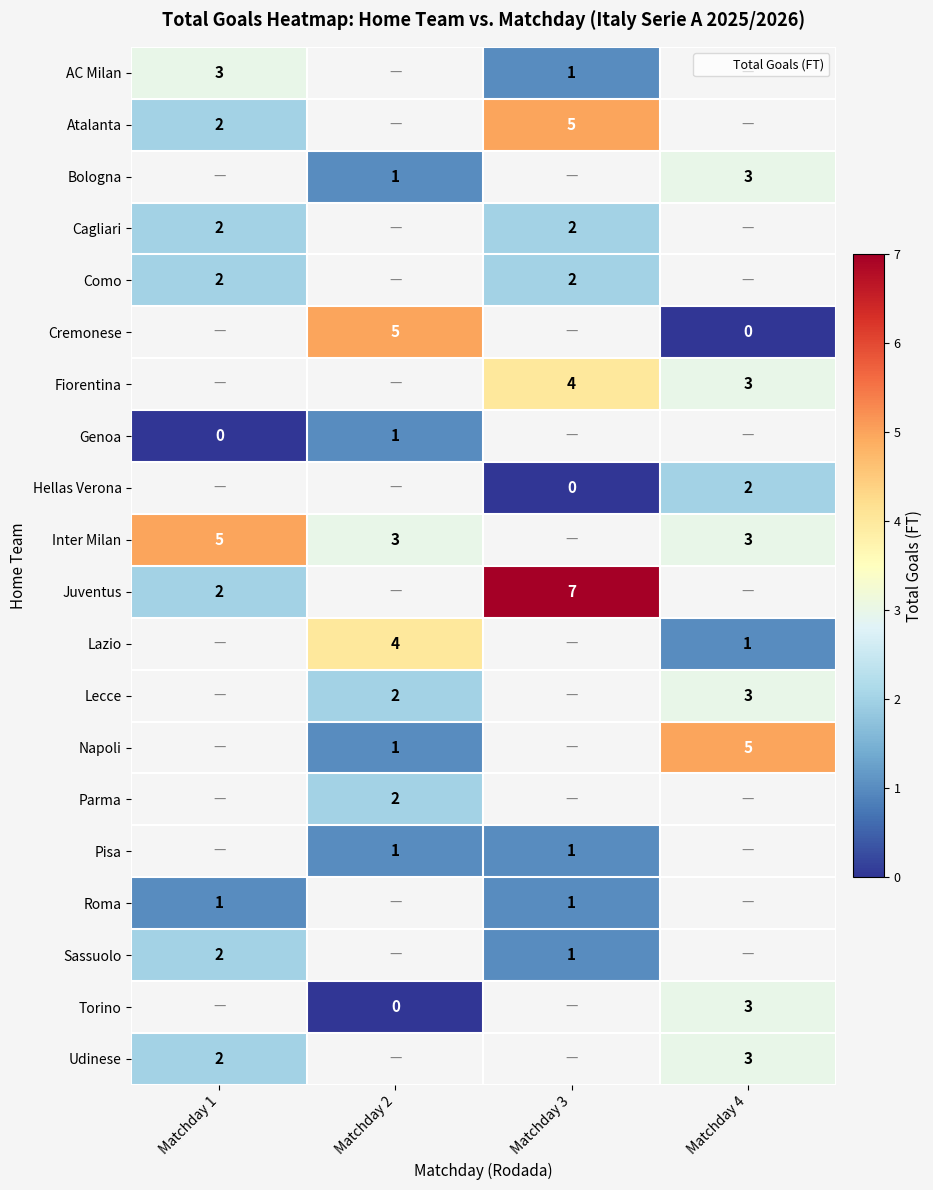

At how many categories does at least one series exceed 2?

4